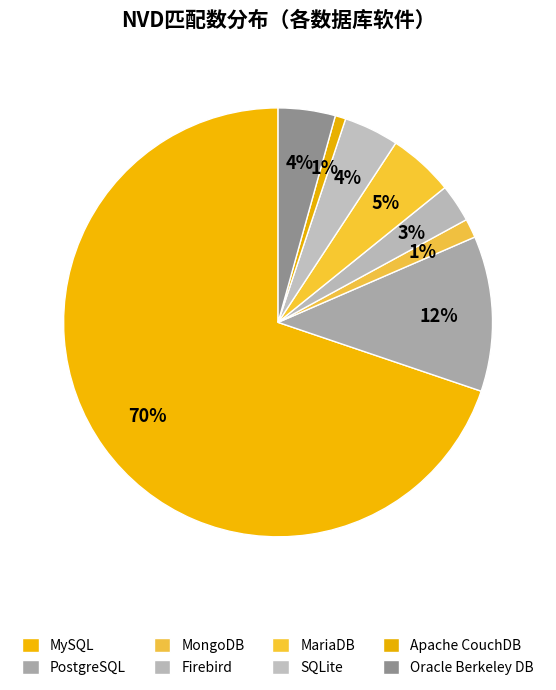

How many segments does this pie chart have?

8